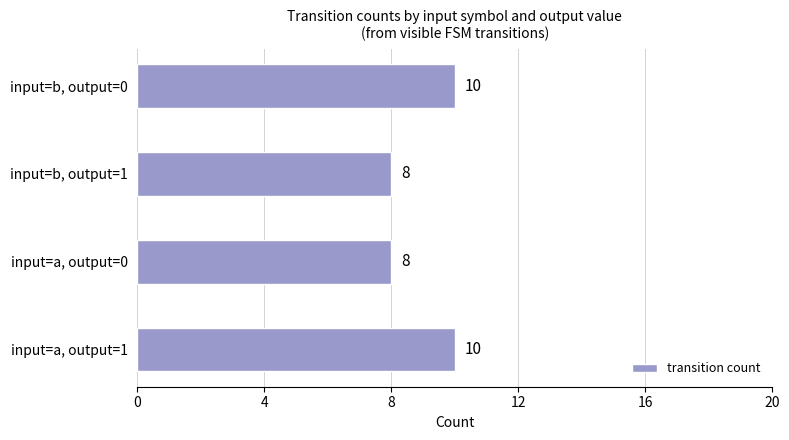

True or false: the data shows 5 at input=a, output=0.

False